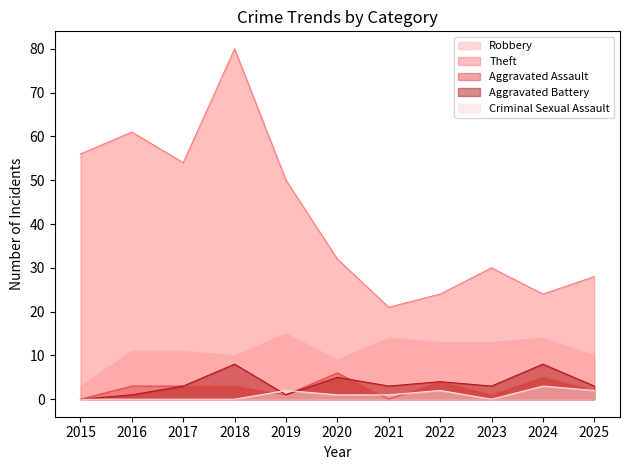

True or false: Robbery and Aggravated Battery cross at least once.

False